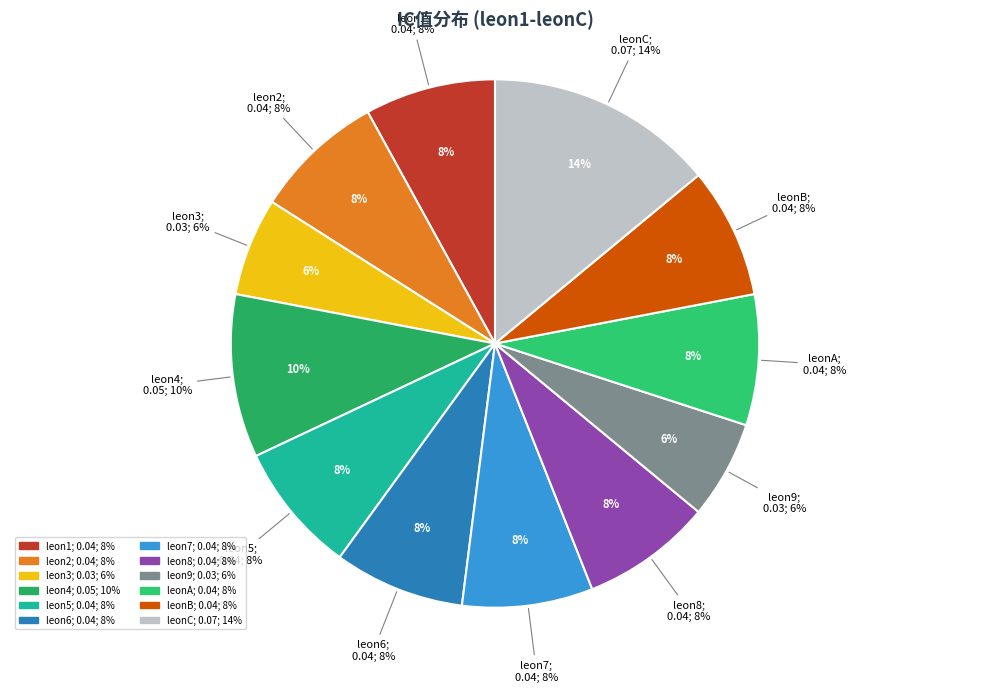

Do leonA and leon5 together represent more than half of the pie?

No